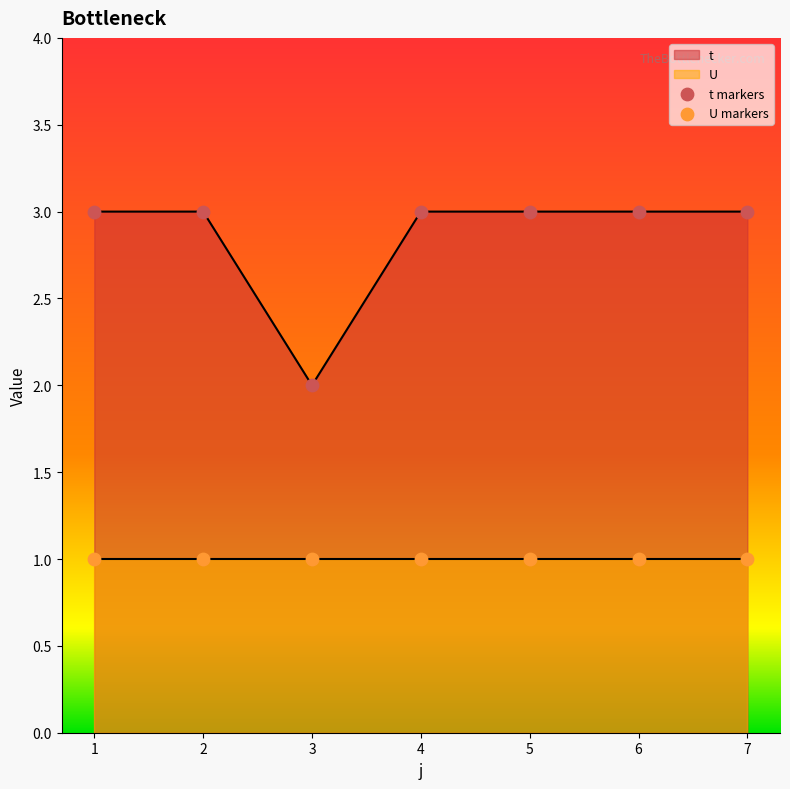

Which has a higher value, 5 or 1?

5